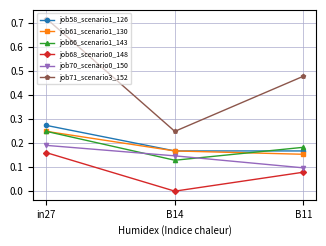

Is it true that job70_scenario0_150 equals 0.1 at B11?

True